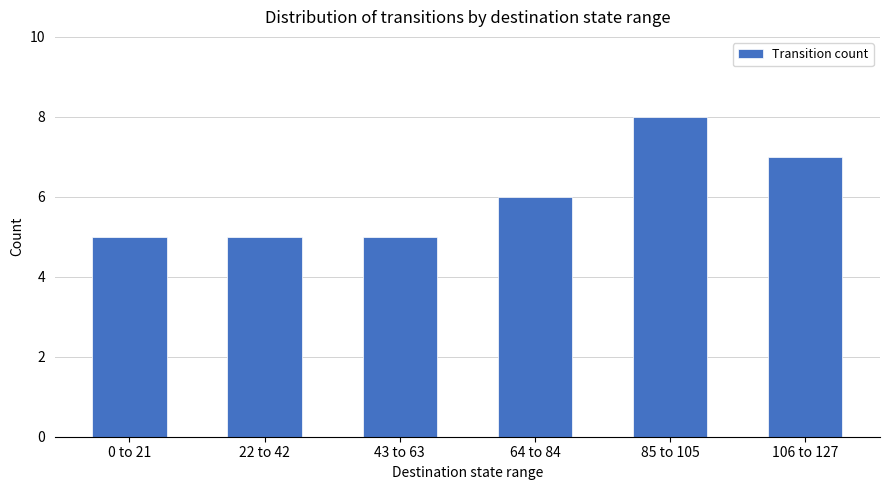

The chart shows a value of 5 at 22 to 42. True or false?

True